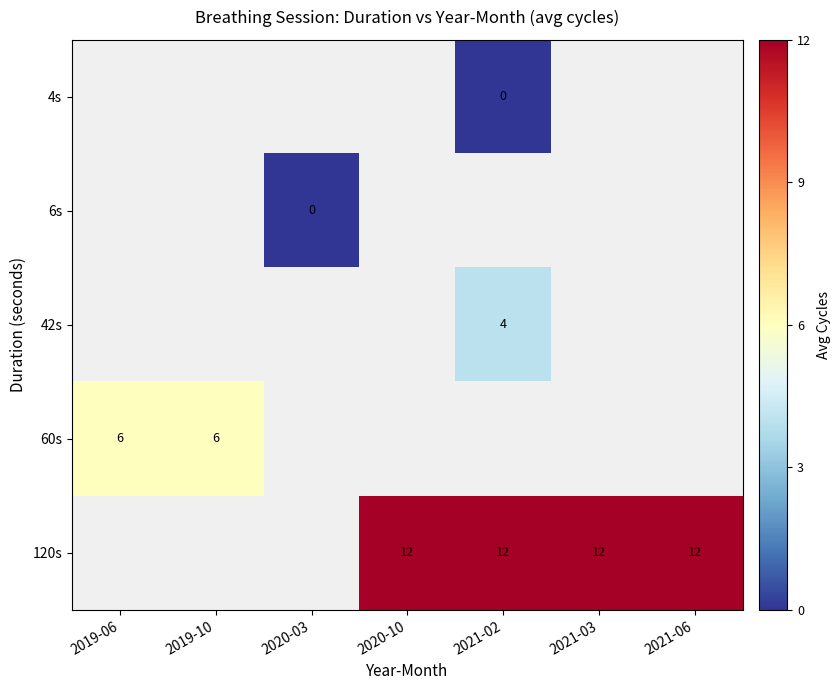

List the labels in order of row_4 value, smallest first.

2019-06, 2019-10, 2020-03, 2020-10, 2021-02, 2021-03, 2021-06